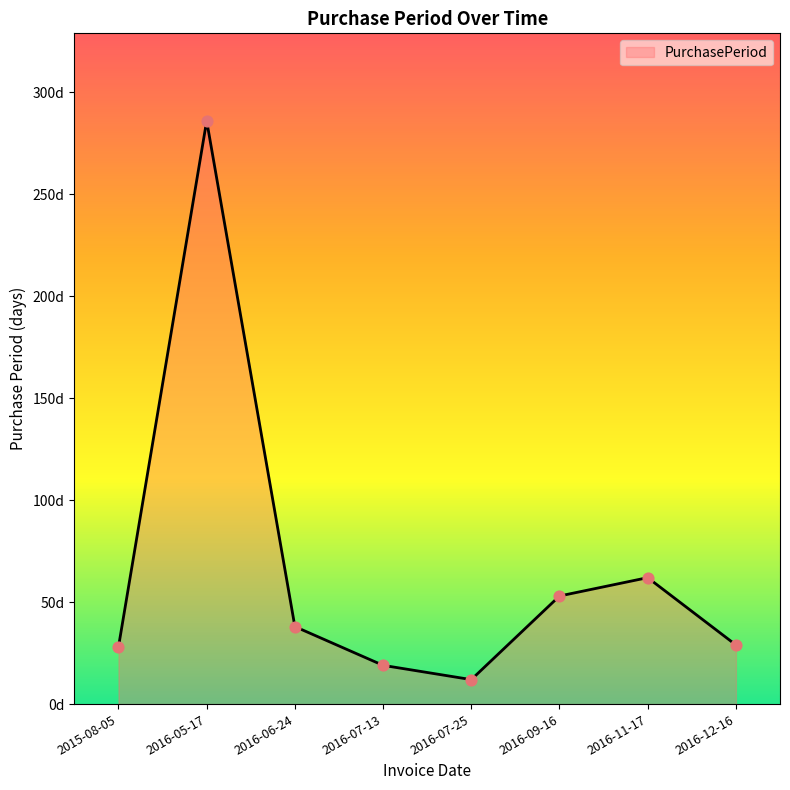

Approximately how many times larger is the value at 2016-11-17 compared to 2016-05-17?

0.2